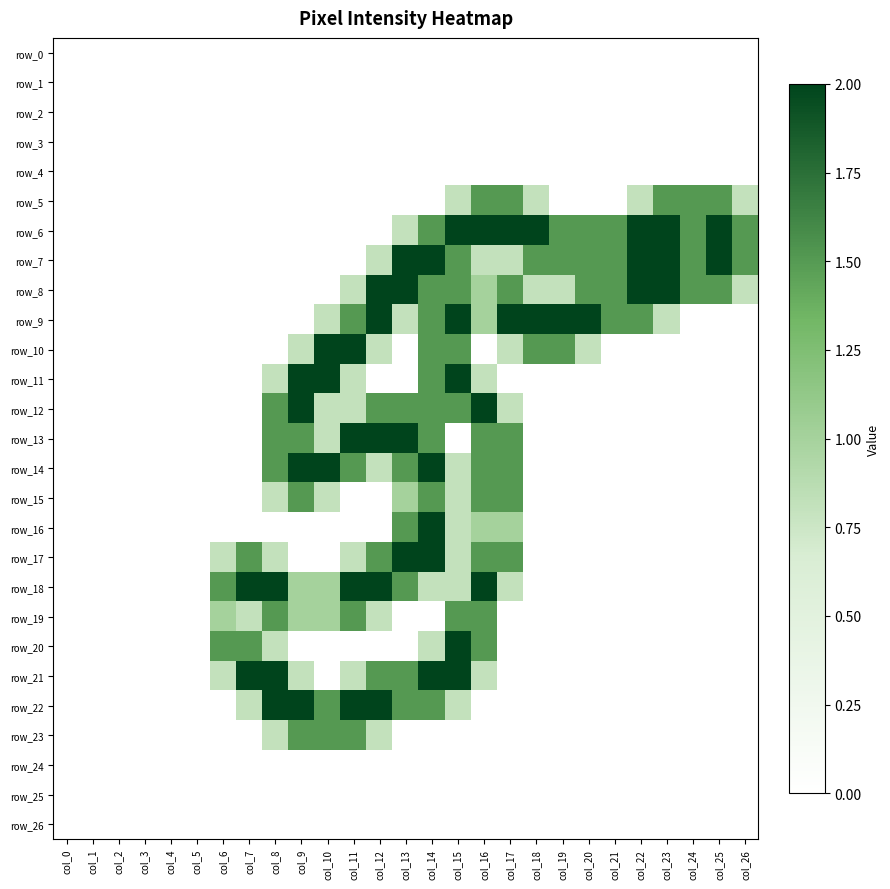

Reading left to right, extract all data points from this chart.

row_0: col_0=0.0	col_1=0.0	col_2=0.0	col_3=0.0	col_4=0.0	col_5=0.0	col_6=0.0	col_7=0.0	col_8=0.0	col_9=0.0	col_10=0.0	col_11=0.0	col_12=0.0	col_13=0.0	col_14=0.0	col_15=0.0	col_16=0.0	col_17=0.0	col_18=0.0	col_19=0.0	col_20=0.0	col_21=0.0	col_22=0.0	col_23=0.0	col_24=0.0	col_25=0.0	col_26=0.0
row_1: col_0=0.0	col_1=0.0	col_2=0.0	col_3=0.0	col_4=0.0	col_5=0.0	col_6=0.0	col_7=0.0	col_8=0.0	col_9=0.0	col_10=0.0	col_11=0.0	col_12=0.0	col_13=0.0	col_14=0.0	col_15=0.0	col_16=0.0	col_17=0.0	col_18=0.0	col_19=0.0	col_20=0.0	col_21=0.0	col_22=0.0	col_23=0.0	col_24=0.0	col_25=0.0	col_26=0.0
row_2: col_0=0.0	col_1=0.0	col_2=0.0	col_3=0.0	col_4=0.0	col_5=0.0	col_6=0.0	col_7=0.0	col_8=0.0	col_9=0.0	col_10=0.0	col_11=0.0	col_12=0.0	col_13=0.0	col_14=0.0	col_15=0.0	col_16=0.0	col_17=0.0	col_18=0.0	col_19=0.0	col_20=0.0	col_21=0.0	col_22=0.0	col_23=0.0	col_24=0.0	col_25=0.0	col_26=0.0
row_3: col_0=0.0	col_1=0.0	col_2=0.0	col_3=0.0	col_4=0.0	col_5=0.0	col_6=0.0	col_7=0.0	col_8=0.0	col_9=0.0	col_10=0.0	col_11=0.0	col_12=0.0	col_13=0.0	col_14=0.0	col_15=0.0	col_16=0.0	col_17=0.0	col_18=0.0	col_19=0.0	col_20=0.0	col_21=0.0	col_22=0.0	col_23=0.0	col_24=0.0	col_25=0.0	col_26=0.0
row_4: col_0=0.0	col_1=0.0	col_2=0.0	col_3=0.0	col_4=0.0	col_5=0.0	col_6=0.0	col_7=0.0	col_8=0.0	col_9=0.0	col_10=0.0	col_11=0.0	col_12=0.0	col_13=0.0	col_14=0.0	col_15=0.0	col_16=0.0	col_17=0.0	col_18=0.0	col_19=0.0	col_20=0.0	col_21=0.0	col_22=0.0	col_23=0.0	col_24=0.0	col_25=0.0	col_26=0.0
row_5: col_0=0.0	col_1=0.0	col_2=0.0	col_3=0.0	col_4=0.0	col_5=0.0	col_6=0.0	col_7=0.0	col_8=0.0	col_9=0.0	col_10=0.0	col_11=0.0	col_12=0.0	col_13=0.0	col_14=0.0	col_15=0.8	col_16=1.5	col_17=1.5	col_18=0.8	col_19=0.0	col_20=0.0	col_21=0.0	col_22=0.8	col_23=1.5	col_24=1.5	col_25=1.5	col_26=0.8
row_6: col_0=0.0	col_1=0.0	col_2=0.0	col_3=0.0	col_4=0.0	col_5=0.0	col_6=0.0	col_7=0.0	col_8=0.0	col_9=0.0	col_10=0.0	col_11=0.0	col_12=0.0	col_13=0.8	col_14=1.5	col_15=2.0	col_16=2.0	col_17=2.0	col_18=2.0	col_19=1.5	col_20=1.5	col_21=1.5	col_22=2.0	col_23=2.0	col_24=1.5	col_25=2.0	col_26=1.5
row_7: col_0=0.0	col_1=0.0	col_2=0.0	col_3=0.0	col_4=0.0	col_5=0.0	col_6=0.0	col_7=0.0	col_8=0.0	col_9=0.0	col_10=0.0	col_11=0.0	col_12=0.8	col_13=2.0	col_14=2.0	col_15=1.5	col_16=0.8	col_17=0.8	col_18=1.5	col_19=1.5	col_20=1.5	col_21=1.5	col_22=2.0	col_23=2.0	col_24=1.5	col_25=2.0	col_26=1.5
row_8: col_0=0.0	col_1=0.0	col_2=0.0	col_3=0.0	col_4=0.0	col_5=0.0	col_6=0.0	col_7=0.0	col_8=0.0	col_9=0.0	col_10=0.0	col_11=0.8	col_12=2.0	col_13=2.0	col_14=1.5	col_15=1.5	col_16=1.0	col_17=1.5	col_18=0.8	col_19=0.8	col_20=1.5	col_21=1.5	col_22=2.0	col_23=2.0	col_24=1.5	col_25=1.5	col_26=0.8
row_9: col_0=0.0	col_1=0.0	col_2=0.0	col_3=0.0	col_4=0.0	col_5=0.0	col_6=0.0	col_7=0.0	col_8=0.0	col_9=0.0	col_10=0.8	col_11=1.5	col_12=2.0	col_13=0.8	col_14=1.5	col_15=2.0	col_16=1.0	col_17=2.0	col_18=2.0	col_19=2.0	col_20=2.0	col_21=1.5	col_22=1.5	col_23=0.8	col_24=0.0	col_25=0.0	col_26=0.0
row_10: col_0=0.0	col_1=0.0	col_2=0.0	col_3=0.0	col_4=0.0	col_5=0.0	col_6=0.0	col_7=0.0	col_8=0.0	col_9=0.8	col_10=2.0	col_11=2.0	col_12=0.8	col_13=0.0	col_14=1.5	col_15=1.5	col_16=0.0	col_17=0.8	col_18=1.5	col_19=1.5	col_20=0.8	col_21=0.0	col_22=0.0	col_23=0.0	col_24=0.0	col_25=0.0	col_26=0.0
row_11: col_0=0.0	col_1=0.0	col_2=0.0	col_3=0.0	col_4=0.0	col_5=0.0	col_6=0.0	col_7=0.0	col_8=0.8	col_9=2.0	col_10=2.0	col_11=0.8	col_12=0.0	col_13=0.0	col_14=1.5	col_15=2.0	col_16=0.8	col_17=0.0	col_18=0.0	col_19=0.0	col_20=0.0	col_21=0.0	col_22=0.0	col_23=0.0	col_24=0.0	col_25=0.0	col_26=0.0
row_12: col_0=0.0	col_1=0.0	col_2=0.0	col_3=0.0	col_4=0.0	col_5=0.0	col_6=0.0	col_7=0.0	col_8=1.5	col_9=2.0	col_10=0.8	col_11=0.8	col_12=1.5	col_13=1.5	col_14=1.5	col_15=1.5	col_16=2.0	col_17=0.8	col_18=0.0	col_19=0.0	col_20=0.0	col_21=0.0	col_22=0.0	col_23=0.0	col_24=0.0	col_25=0.0	col_26=0.0
row_13: col_0=0.0	col_1=0.0	col_2=0.0	col_3=0.0	col_4=0.0	col_5=0.0	col_6=0.0	col_7=0.0	col_8=1.5	col_9=1.5	col_10=0.8	col_11=2.0	col_12=2.0	col_13=2.0	col_14=1.5	col_15=0.0	col_16=1.5	col_17=1.5	col_18=0.0	col_19=0.0	col_20=0.0	col_21=0.0	col_22=0.0	col_23=0.0	col_24=0.0	col_25=0.0	col_26=0.0
row_14: col_0=0.0	col_1=0.0	col_2=0.0	col_3=0.0	col_4=0.0	col_5=0.0	col_6=0.0	col_7=0.0	col_8=1.5	col_9=2.0	col_10=2.0	col_11=1.5	col_12=0.8	col_13=1.5	col_14=2.0	col_15=0.8	col_16=1.5	col_17=1.5	col_18=0.0	col_19=0.0	col_20=0.0	col_21=0.0	col_22=0.0	col_23=0.0	col_24=0.0	col_25=0.0	col_26=0.0
row_15: col_0=0.0	col_1=0.0	col_2=0.0	col_3=0.0	col_4=0.0	col_5=0.0	col_6=0.0	col_7=0.0	col_8=0.8	col_9=1.5	col_10=0.8	col_11=0.0	col_12=0.0	col_13=1.0	col_14=1.5	col_15=0.8	col_16=1.5	col_17=1.5	col_18=0.0	col_19=0.0	col_20=0.0	col_21=0.0	col_22=0.0	col_23=0.0	col_24=0.0	col_25=0.0	col_26=0.0
row_16: col_0=0.0	col_1=0.0	col_2=0.0	col_3=0.0	col_4=0.0	col_5=0.0	col_6=0.0	col_7=0.0	col_8=0.0	col_9=0.0	col_10=0.0	col_11=0.0	col_12=0.0	col_13=1.5	col_14=2.0	col_15=0.8	col_16=1.0	col_17=1.0	col_18=0.0	col_19=0.0	col_20=0.0	col_21=0.0	col_22=0.0	col_23=0.0	col_24=0.0	col_25=0.0	col_26=0.0
row_17: col_0=0.0	col_1=0.0	col_2=0.0	col_3=0.0	col_4=0.0	col_5=0.0	col_6=0.8	col_7=1.5	col_8=0.8	col_9=0.0	col_10=0.0	col_11=0.8	col_12=1.5	col_13=2.0	col_14=2.0	col_15=0.8	col_16=1.5	col_17=1.5	col_18=0.0	col_19=0.0	col_20=0.0	col_21=0.0	col_22=0.0	col_23=0.0	col_24=0.0	col_25=0.0	col_26=0.0
row_18: col_0=0.0	col_1=0.0	col_2=0.0	col_3=0.0	col_4=0.0	col_5=0.0	col_6=1.5	col_7=2.0	col_8=2.0	col_9=1.0	col_10=1.0	col_11=2.0	col_12=2.0	col_13=1.5	col_14=0.8	col_15=0.8	col_16=2.0	col_17=0.8	col_18=0.0	col_19=0.0	col_20=0.0	col_21=0.0	col_22=0.0	col_23=0.0	col_24=0.0	col_25=0.0	col_26=0.0
row_19: col_0=0.0	col_1=0.0	col_2=0.0	col_3=0.0	col_4=0.0	col_5=0.0	col_6=1.0	col_7=0.8	col_8=1.5	col_9=1.0	col_10=1.0	col_11=1.5	col_12=0.8	col_13=0.0	col_14=0.0	col_15=1.5	col_16=1.5	col_17=0.0	col_18=0.0	col_19=0.0	col_20=0.0	col_21=0.0	col_22=0.0	col_23=0.0	col_24=0.0	col_25=0.0	col_26=0.0
row_20: col_0=0.0	col_1=0.0	col_2=0.0	col_3=0.0	col_4=0.0	col_5=0.0	col_6=1.5	col_7=1.5	col_8=0.8	col_9=0.0	col_10=0.0	col_11=0.0	col_12=0.0	col_13=0.0	col_14=0.8	col_15=2.0	col_16=1.5	col_17=0.0	col_18=0.0	col_19=0.0	col_20=0.0	col_21=0.0	col_22=0.0	col_23=0.0	col_24=0.0	col_25=0.0	col_26=0.0
row_21: col_0=0.0	col_1=0.0	col_2=0.0	col_3=0.0	col_4=0.0	col_5=0.0	col_6=0.8	col_7=2.0	col_8=2.0	col_9=0.8	col_10=0.0	col_11=0.8	col_12=1.5	col_13=1.5	col_14=2.0	col_15=2.0	col_16=0.8	col_17=0.0	col_18=0.0	col_19=0.0	col_20=0.0	col_21=0.0	col_22=0.0	col_23=0.0	col_24=0.0	col_25=0.0	col_26=0.0
row_22: col_0=0.0	col_1=0.0	col_2=0.0	col_3=0.0	col_4=0.0	col_5=0.0	col_6=0.0	col_7=0.8	col_8=2.0	col_9=2.0	col_10=1.5	col_11=2.0	col_12=2.0	col_13=1.5	col_14=1.5	col_15=0.8	col_16=0.0	col_17=0.0	col_18=0.0	col_19=0.0	col_20=0.0	col_21=0.0	col_22=0.0	col_23=0.0	col_24=0.0	col_25=0.0	col_26=0.0
row_23: col_0=0.0	col_1=0.0	col_2=0.0	col_3=0.0	col_4=0.0	col_5=0.0	col_6=0.0	col_7=0.0	col_8=0.8	col_9=1.5	col_10=1.5	col_11=1.5	col_12=0.8	col_13=0.0	col_14=0.0	col_15=0.0	col_16=0.0	col_17=0.0	col_18=0.0	col_19=0.0	col_20=0.0	col_21=0.0	col_22=0.0	col_23=0.0	col_24=0.0	col_25=0.0	col_26=0.0
row_24: col_0=0.0	col_1=0.0	col_2=0.0	col_3=0.0	col_4=0.0	col_5=0.0	col_6=0.0	col_7=0.0	col_8=0.0	col_9=0.0	col_10=0.0	col_11=0.0	col_12=0.0	col_13=0.0	col_14=0.0	col_15=0.0	col_16=0.0	col_17=0.0	col_18=0.0	col_19=0.0	col_20=0.0	col_21=0.0	col_22=0.0	col_23=0.0	col_24=0.0	col_25=0.0	col_26=0.0
row_25: col_0=0.0	col_1=0.0	col_2=0.0	col_3=0.0	col_4=0.0	col_5=0.0	col_6=0.0	col_7=0.0	col_8=0.0	col_9=0.0	col_10=0.0	col_11=0.0	col_12=0.0	col_13=0.0	col_14=0.0	col_15=0.0	col_16=0.0	col_17=0.0	col_18=0.0	col_19=0.0	col_20=0.0	col_21=0.0	col_22=0.0	col_23=0.0	col_24=0.0	col_25=0.0	col_26=0.0
row_26: col_0=0.0	col_1=0.0	col_2=0.0	col_3=0.0	col_4=0.0	col_5=0.0	col_6=0.0	col_7=0.0	col_8=0.0	col_9=0.0	col_10=0.0	col_11=0.0	col_12=0.0	col_13=0.0	col_14=0.0	col_15=0.0	col_16=0.0	col_17=0.0	col_18=0.0	col_19=0.0	col_20=0.0	col_21=0.0	col_22=0.0	col_23=0.0	col_24=0.0	col_25=0.0	col_26=0.0